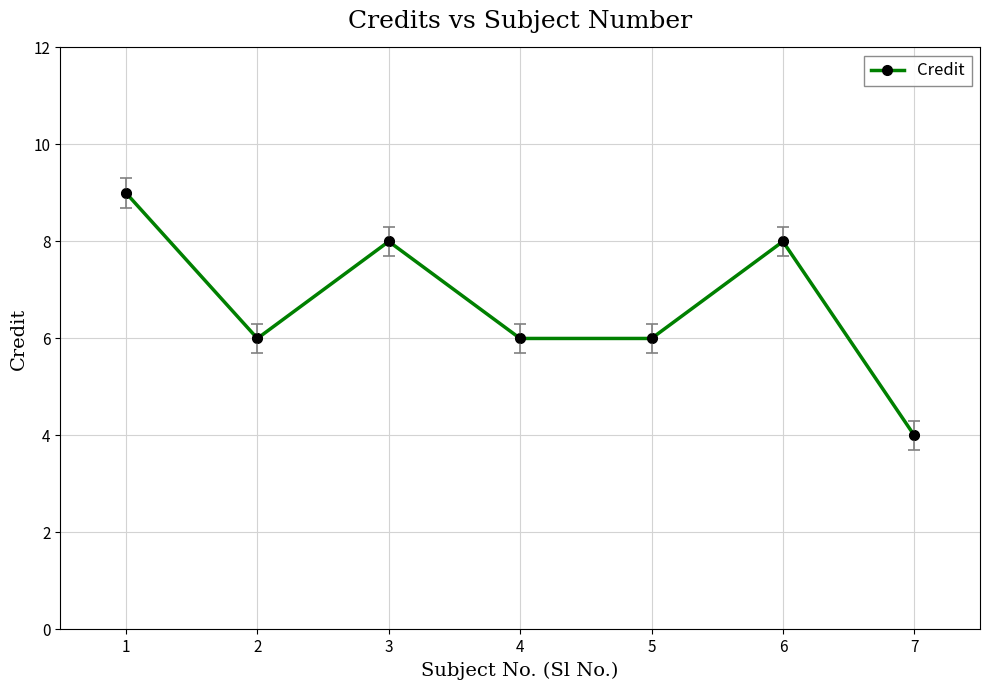

What is the ratio of the value at 6 to the value at 1?

0.9